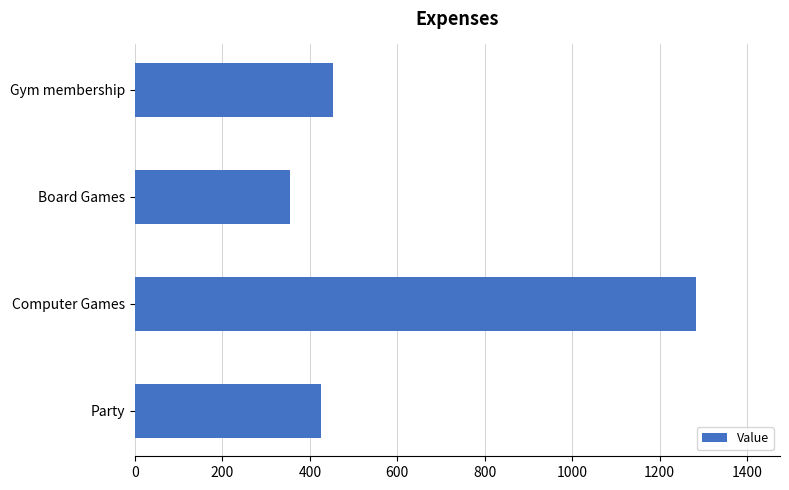

What is the sum of the values at Party and Board Games?

779